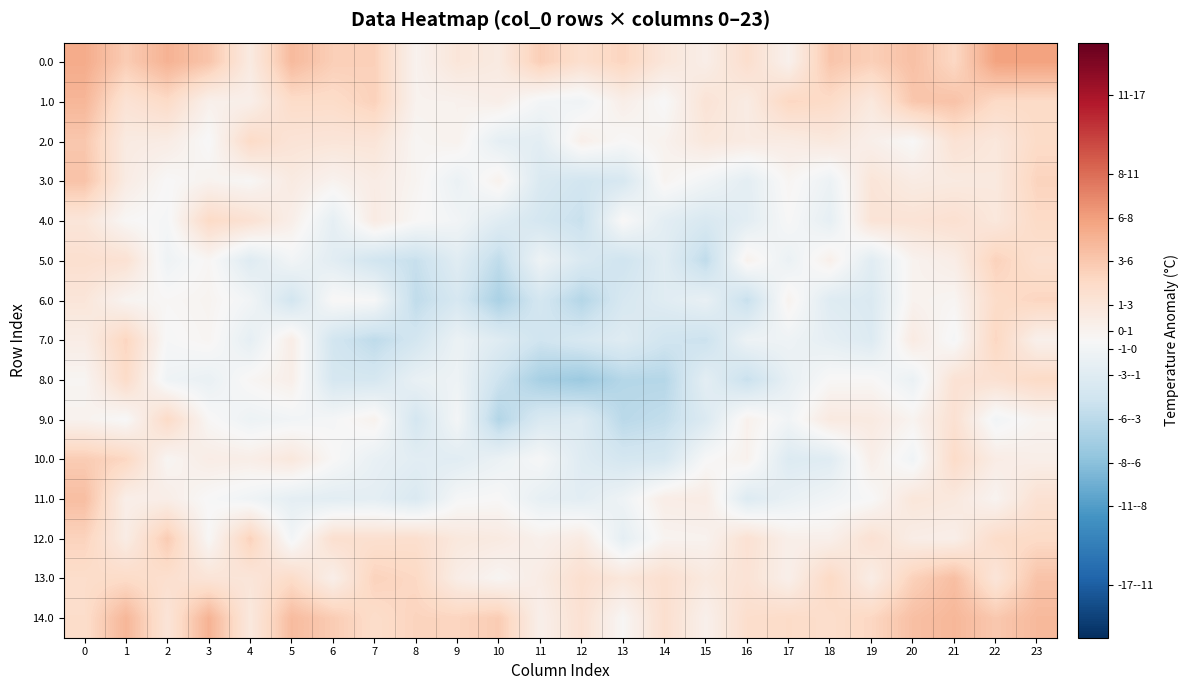

Reading right to left, what are all the values shown in this chart?

0.0: 23=6.9	22=6.8	21=3.5	20=5.0	19=4.1	18=4.7	17=0.8	16=2.9	15=1.1	14=2.0	13=3.7	12=2.8	11=4.2	10=1.5	9=2.0	8=0.6	7=4.0	6=4.1	5=5.4	4=1.5	3=4.8	2=5.9	1=4.3	0=6.3
1.0: 23=3.3	22=3.3	21=4.9	20=4.6	19=1.7	18=3.2	17=3.6	16=1.4	15=2.3	14=-0.0	13=1.1	12=-0.7	11=-0.4	10=1.0	9=0.7	8=0.6	7=3.9	6=3.1	5=3.2	4=1.0	3=0.8	2=3.3	1=2.4	0=5.7
2.0: 23=3.3	22=1.8	21=2.4	20=0.0	19=0.9	18=1.8	17=1.4	16=1.4	15=1.8	14=0.6	13=0.0	12=0.9	11=-1.7	10=-1.5	9=0.7	8=0.3	7=2.1	6=2.1	5=2.3	4=3.2	3=-0.1	2=1.3	1=1.5	0=4.6
3.0: 23=3.8	22=1.7	21=1.6	20=1.4	19=2.1	18=-0.9	17=0.3	16=-1.7	15=-0.6	14=0.4	13=-2.8	12=-3.2	11=-2.5	10=0.7	9=-1.1	8=0.4	7=1.3	6=0.6	5=1.5	4=0.2	3=0.6	2=0.0	1=1.4	0=4.9
4.0: 23=3.3	22=1.8	21=2.7	20=2.3	19=2.3	18=-1.5	17=-0.0	16=-1.8	15=-2.6	14=-1.7	13=0.2	12=-3.8	11=-3.0	10=-2.0	9=-0.5	8=0.1	7=1.4	6=-1.5	5=1.0	4=2.5	3=3.3	2=-0.2	1=0.2	0=2.1
5.0: 23=2.7	22=3.9	21=1.2	20=0.6	19=-1.9	18=0.9	17=-1.1	16=0.7	15=-4.3	14=-2.0	13=-3.4	12=-2.5	11=-0.8	10=-4.3	9=-2.0	8=-3.9	7=-3.2	6=-1.8	5=-0.5	4=-2.1	3=0.2	2=-0.8	1=2.5	0=2.8
6.0: 23=3.7	22=3.2	21=0.3	20=0.6	19=-2.4	18=-2.1	17=0.6	16=-3.9	15=-1.3	14=-2.0	13=-2.8	12=-4.9	11=-3.0	10=-5.4	9=-2.8	8=-4.3	7=-0.1	6=0.2	5=-3.1	4=-0.5	3=0.5	2=0.2	1=0.5	0=2.0
7.0: 23=0.9	22=3.6	21=-0.3	20=1.5	19=-2.3	18=-1.5	17=-0.8	16=-0.9	15=-3.7	14=-3.3	13=-2.1	12=-2.7	11=-3.4	10=-2.1	9=-1.0	8=-3.1	7=-4.3	6=-3.2	5=1.1	4=-1.5	3=0.3	2=-0.1	1=3.7	0=1.2
8.0: 23=3.3	22=2.6	21=2.4	20=-1.1	19=0.2	18=0.1	17=-1.4	16=-3.8	15=-1.7	14=-4.8	13=-4.8	12=-6.2	11=-5.6	10=-3.5	9=-0.8	8=-1.2	7=-2.9	6=-2.9	5=1.0	4=0.3	3=-1.2	2=-0.7	1=3.2	0=0.4
9.0: 23=0.5	22=-0.5	21=2.6	20=0.5	19=1.5	18=1.6	17=-0.5	16=0.7	15=-2.4	14=-4.1	13=-4.6	12=-2.2	11=-2.6	10=-5.0	9=-0.3	8=-3.0	7=0.7	6=-0.2	5=-0.5	4=-0.9	3=0.2	2=3.3	1=-0.0	0=0.6
10.0: 23=1.0	22=1.2	21=3.2	20=-0.6	19=1.0	18=-2.0	17=-2.3	16=0.7	15=-0.0	14=-2.8	13=-3.0	12=-2.1	11=-0.1	10=-1.0	9=-1.9	8=-1.8	7=-1.3	6=0.1	5=1.8	4=1.1	3=1.2	2=0.3	1=3.6	0=4.3
11.0: 23=2.6	22=0.5	21=1.7	20=2.0	19=-0.0	18=-0.5	17=-1.2	16=-2.2	15=1.3	14=1.2	13=-0.8	12=-1.8	11=-1.4	10=0.1	9=-0.2	8=-2.5	7=-1.6	6=-1.8	5=-1.6	4=-0.7	3=-0.0	2=1.1	1=1.0	0=5.2
12.0: 23=3.3	22=3.1	21=1.0	20=1.2	19=2.5	18=0.9	17=0.9	16=2.5	15=0.6	14=0.5	13=-1.6	12=1.4	11=0.8	10=1.5	9=1.8	8=2.8	7=2.7	6=2.8	5=-0.4	4=3.9	3=0.1	2=4.3	1=1.3	0=3.8
13.0: 23=4.9	22=2.1	21=5.2	20=4.0	19=1.2	18=3.4	17=1.0	16=2.3	15=1.6	14=2.8	13=1.9	12=2.8	11=1.3	10=0.3	9=1.2	8=3.5	7=3.9	6=1.0	5=3.2	4=2.1	3=2.2	2=2.8	1=3.2	0=3.0
14.0: 23=5.5	22=4.5	21=5.6	20=5.1	19=3.6	18=3.0	17=3.2	16=2.9	15=0.8	14=2.8	13=0.2	12=2.5	11=0.9	10=4.3	9=3.7	8=3.8	7=3.1	6=4.3	5=5.3	4=1.7	3=5.9	2=2.2	1=5.7	0=3.1